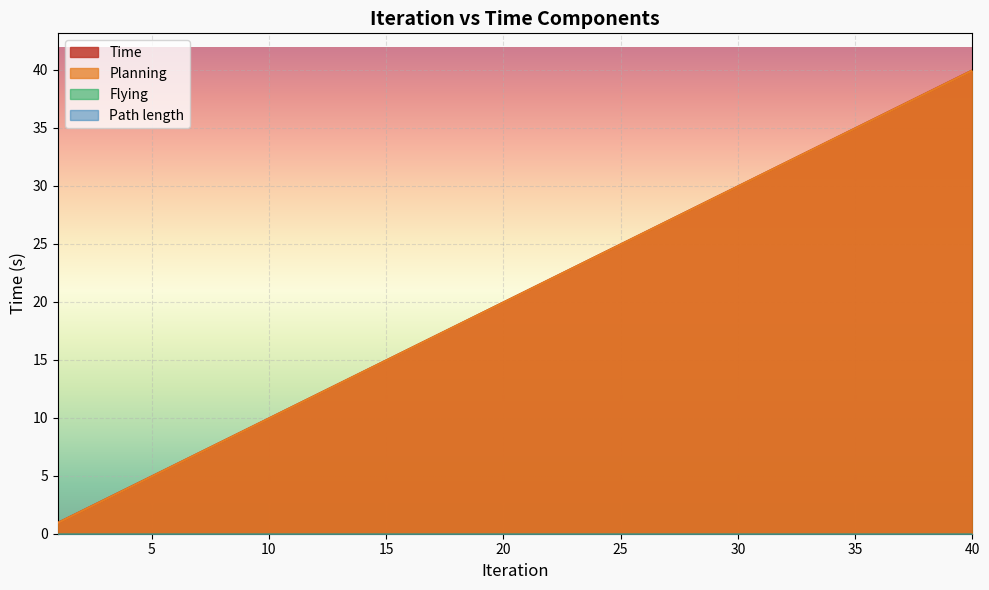

What is the sum of all Time values?

817.4